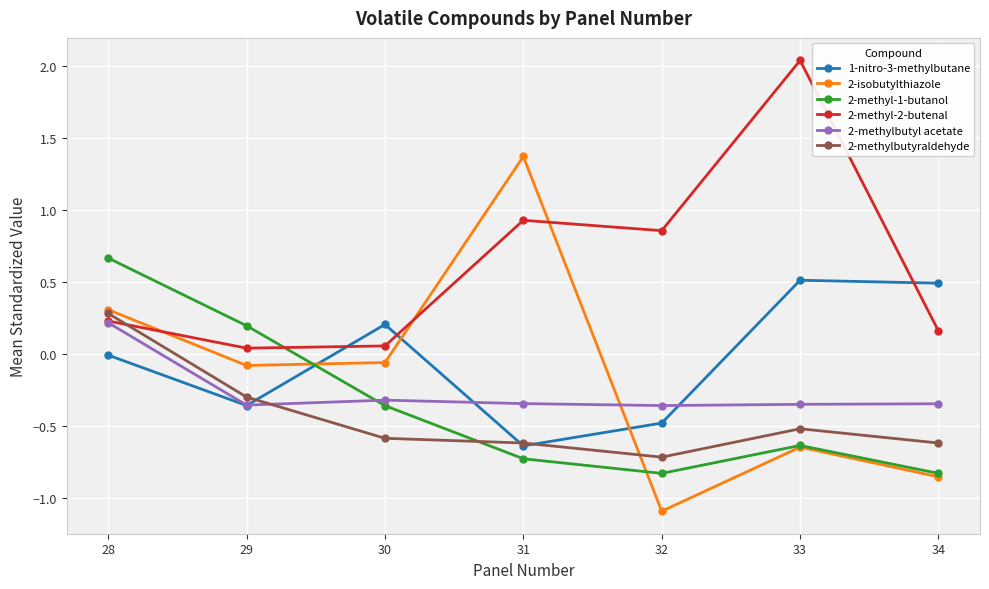

What is the sum of the 2-methylbutyl acetate values at 34 and 33?

-0.7